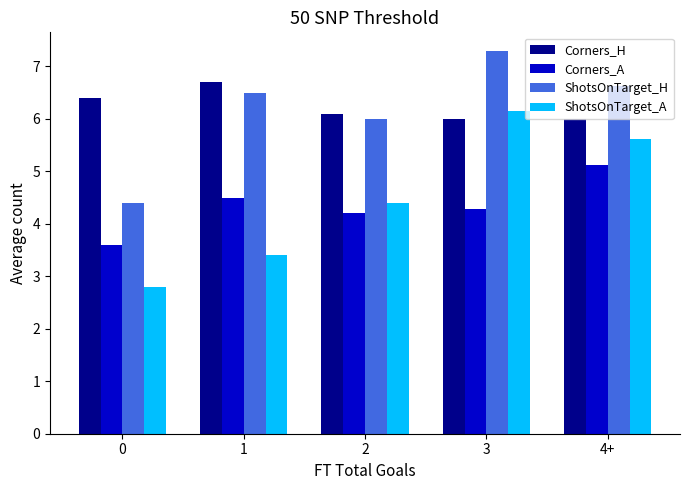

What is the total value across all series at 4+?

23.4